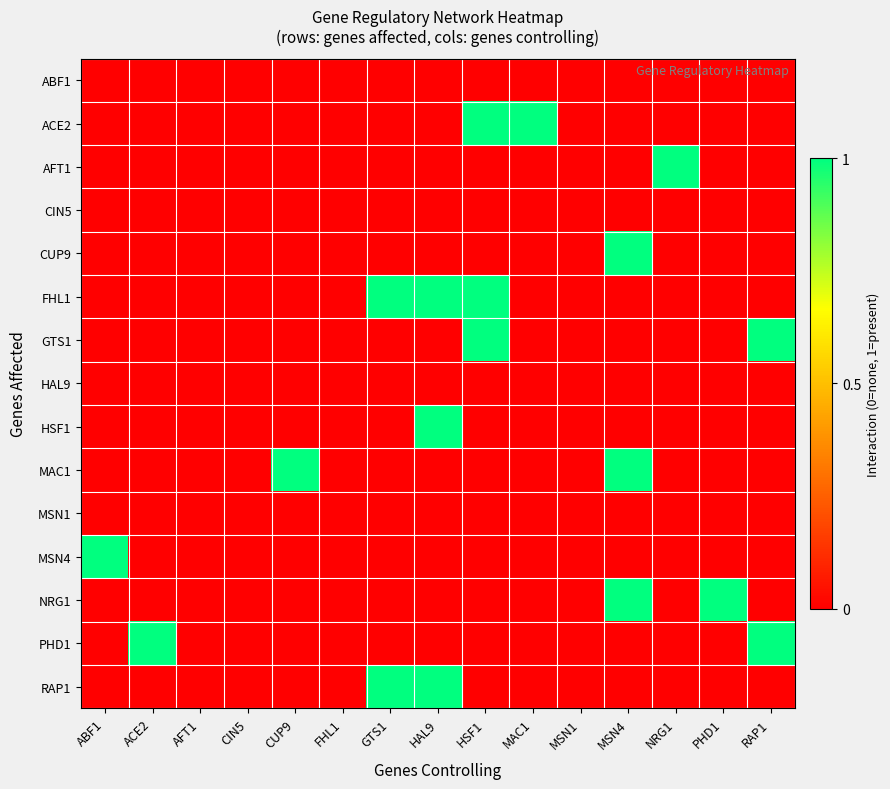

What is the maximum value shown in the chart?

1